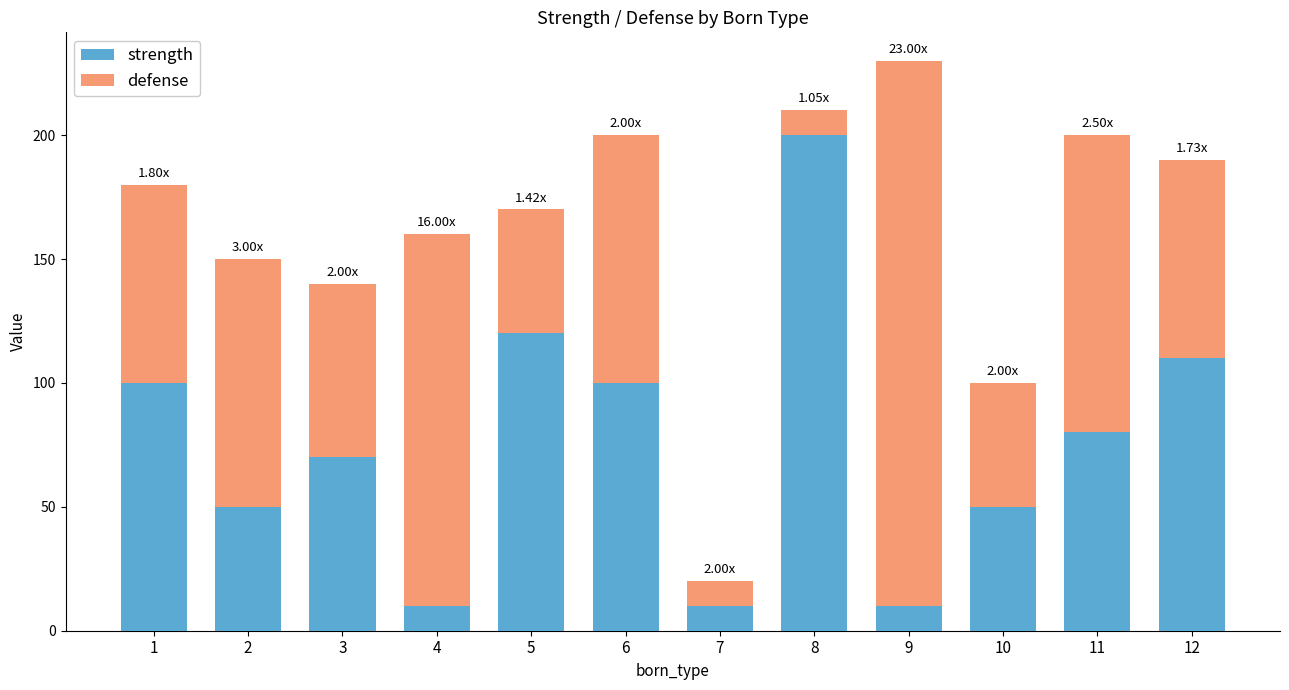

At which category is the sum across all series the highest?

9